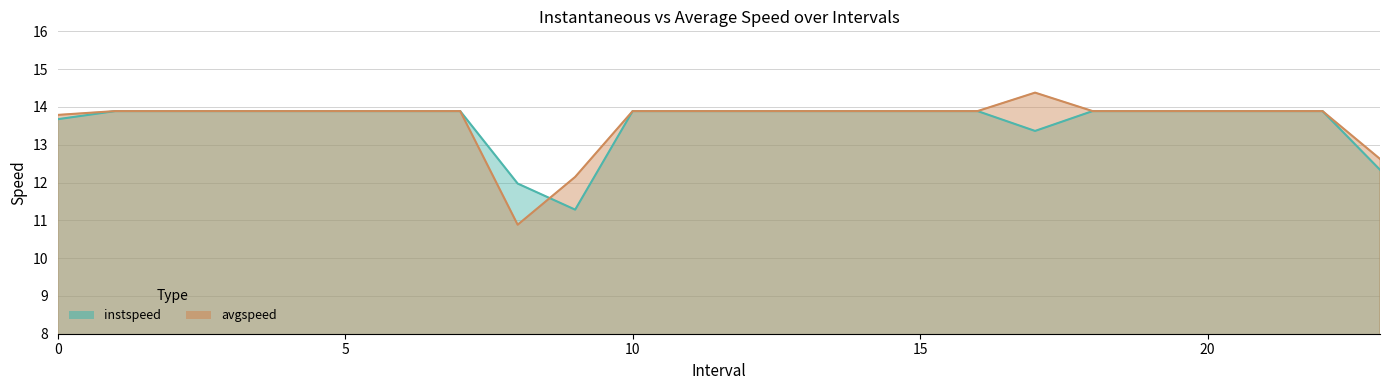

What are all the series names shown in the legend?

instspeed, avgspeed